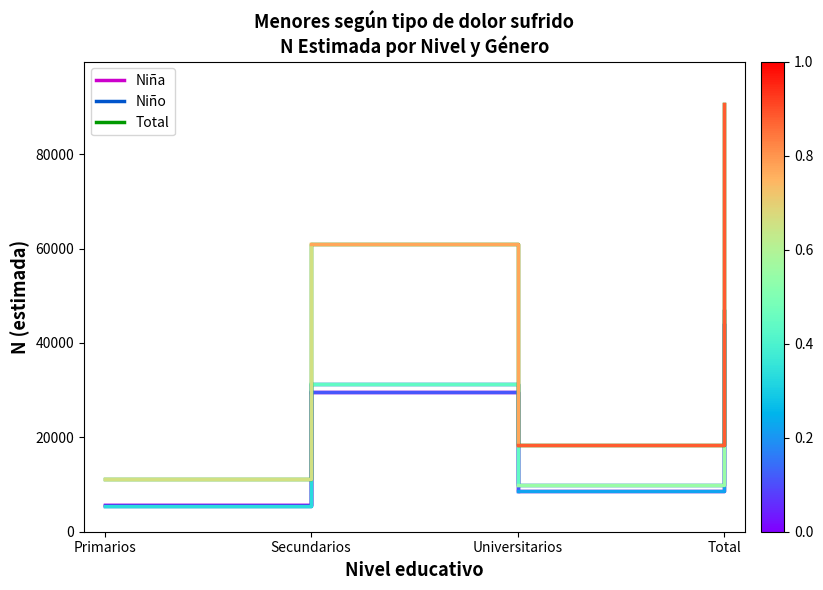

How many lines are shown in the chart?

3